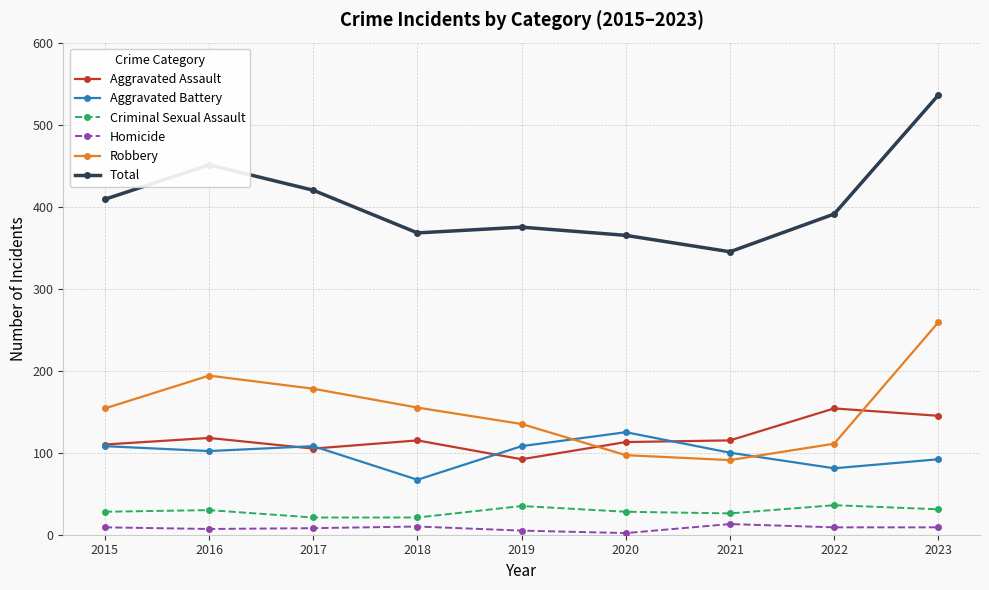

How many lines are shown in the chart?

6